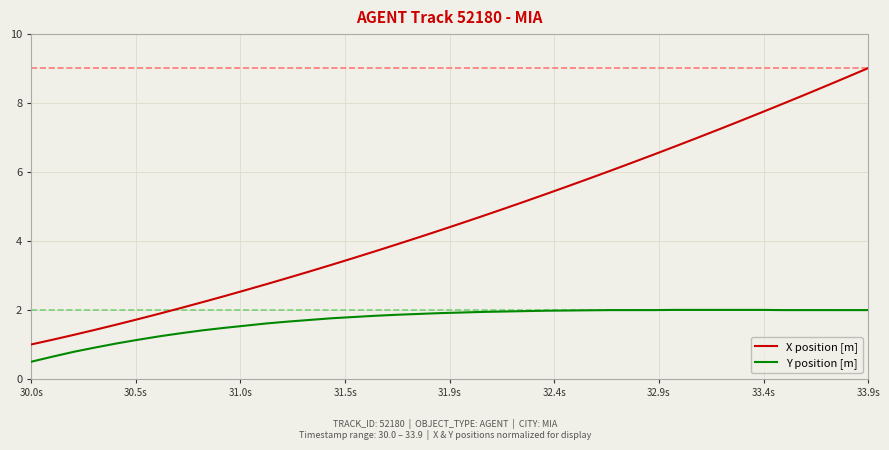

Is this an area chart (filled region under the line)?

No